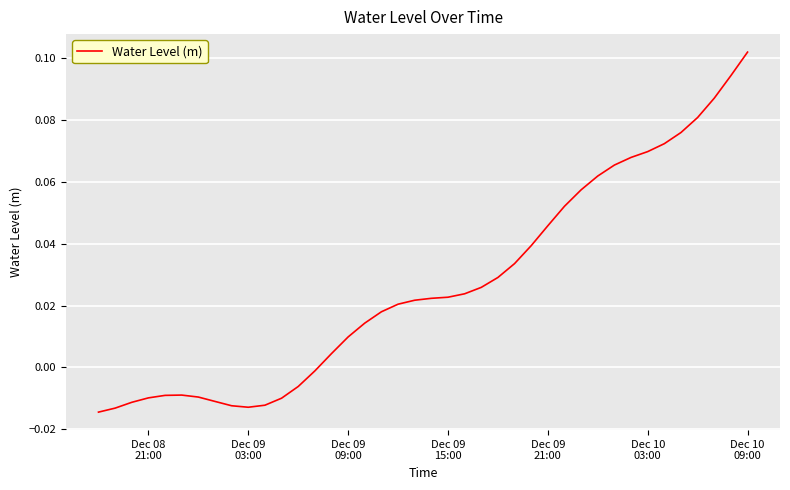

How many lines are shown in the chart?

1